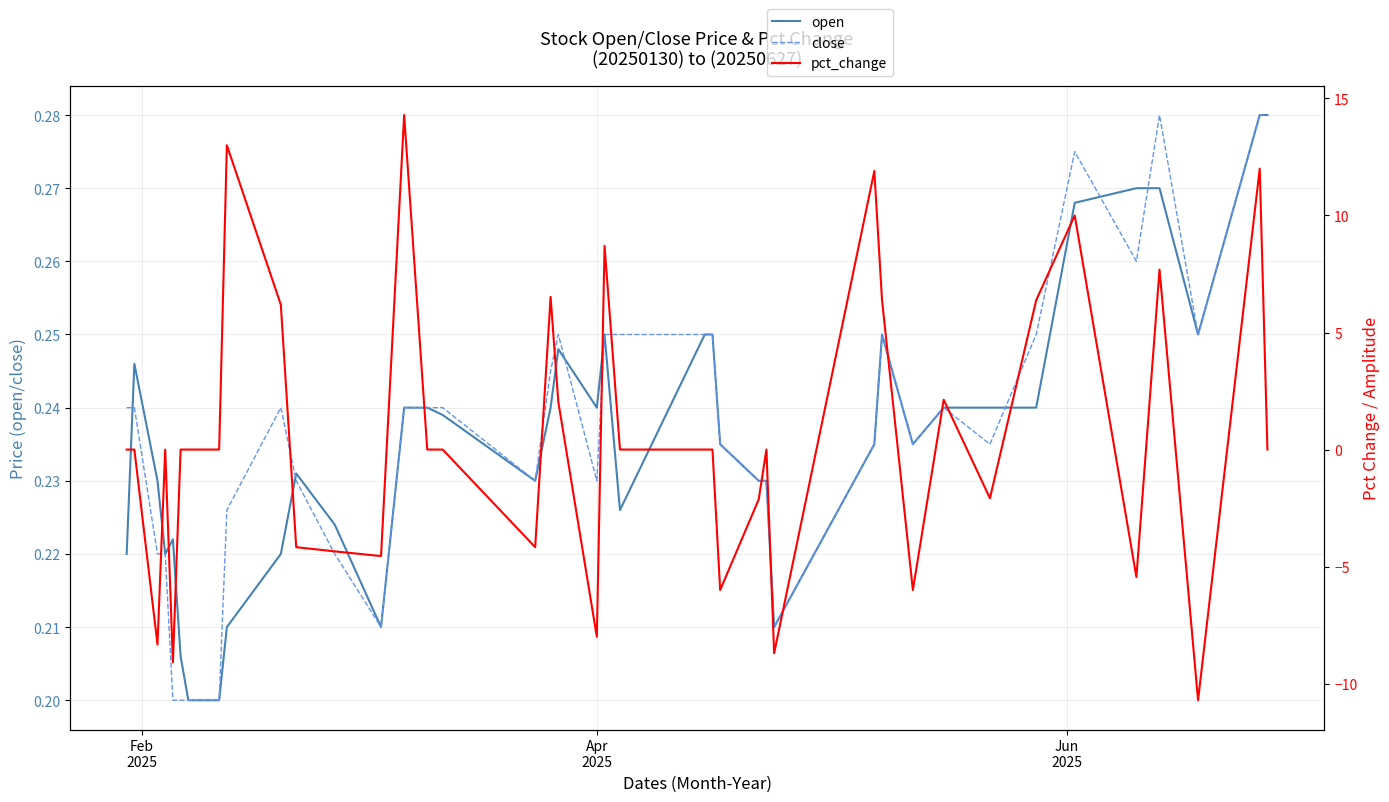

Reading right to left, extract all data points from this chart.

open: 0.3	0.3	0.2	0.3	0.3	0.3	0.2	0.2	0.2	0.2	0.2	0.2	0.2	0.2	0.2	0.2	0.2	0.2	0.2	0.2	0.2	0.2	0.2	0.2	0.2	0.2	0.2	0.2	0.2	0.2	0.2	0.2	0.2	0.2	0.2	0.2	0.2	0.2	0.2	0.2
close: 0.3	0.3	0.2	0.3	0.3	0.3	0.2	0.2	0.2	0.2	0.2	0.2	0.2	0.2	0.2	0.2	0.2	0.2	0.2	0.2	0.2	0.2	0.2	0.2	0.2	0.2	0.2	0.2	0.2	0.2	0.2	0.2	0.2	0.2	0.2	0.2	0.2	0.2	0.2	0.2
pct_change: 0.0	12.0	-10.7	7.7	-5.5	10.0	6.4	-2.1	2.1	-6.0	6.4	11.9	-8.7	0.0	-2.1	-6.0	0.0	0.0	0.0	8.7	-8.0	2.0	6.5	-4.2	0.0	0.0	14.3	-4.5	-4.3	-4.2	6.2	13.0	0.0	0.0	0.0	-9.1	0.0	-8.3	0.0	0.0